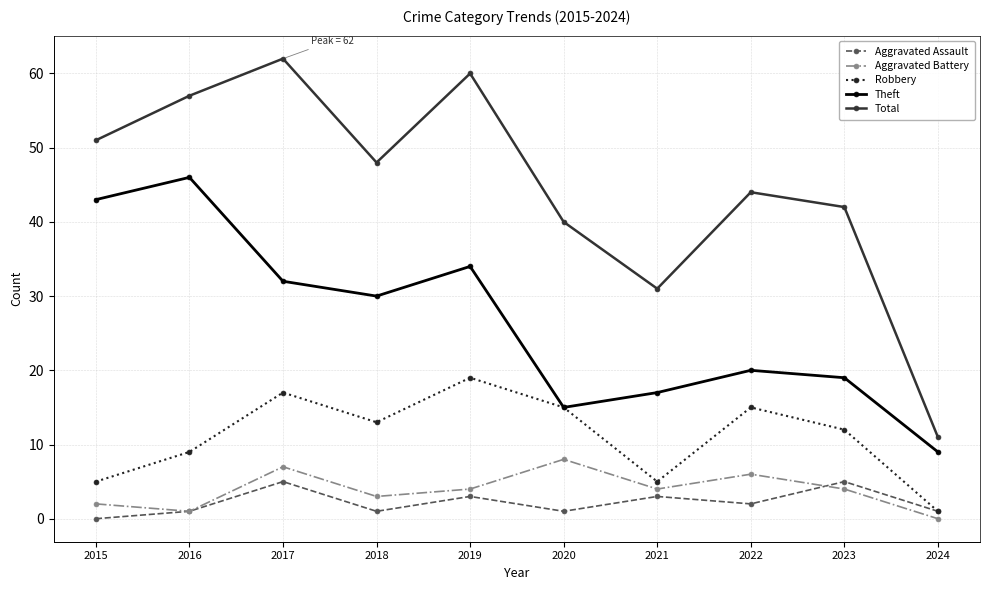

Which series has the largest total across all categories?

Total